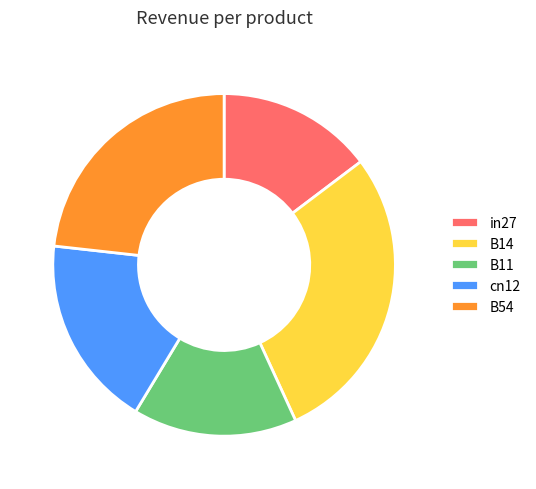

Which slice is the largest?

B14